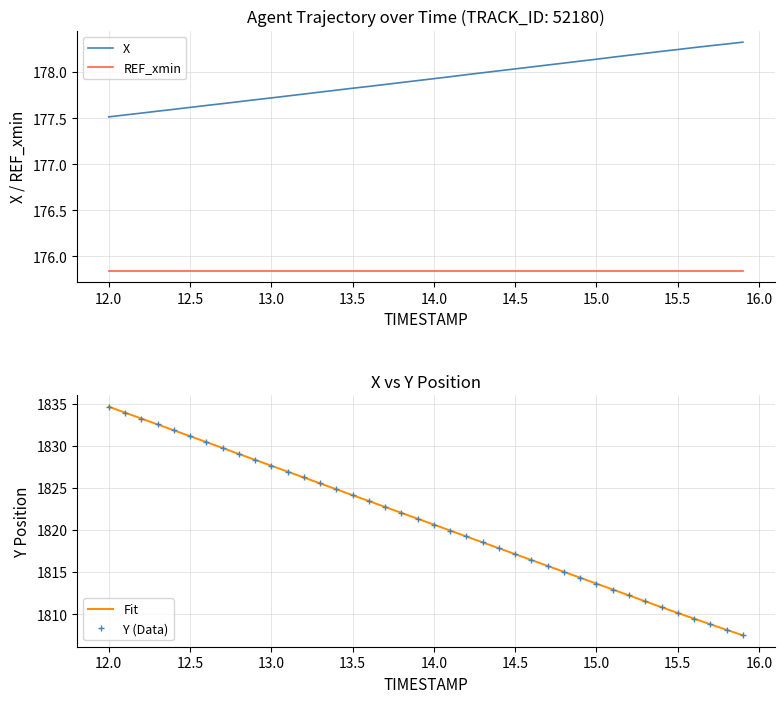

True or false: Fit and REF_xmin intersect in this chart.

False